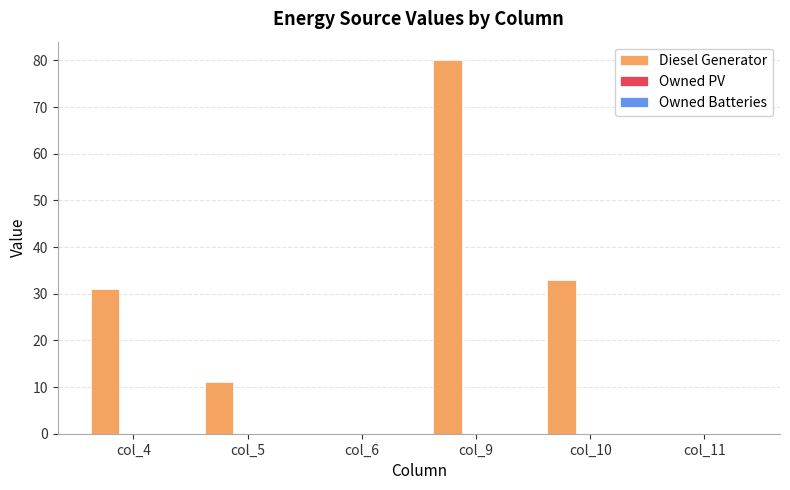

Reading left to right, list all the values displayed in this chart.

col_4=31	col_5=11	col_6=0	col_9=80	col_10=33	col_11=0